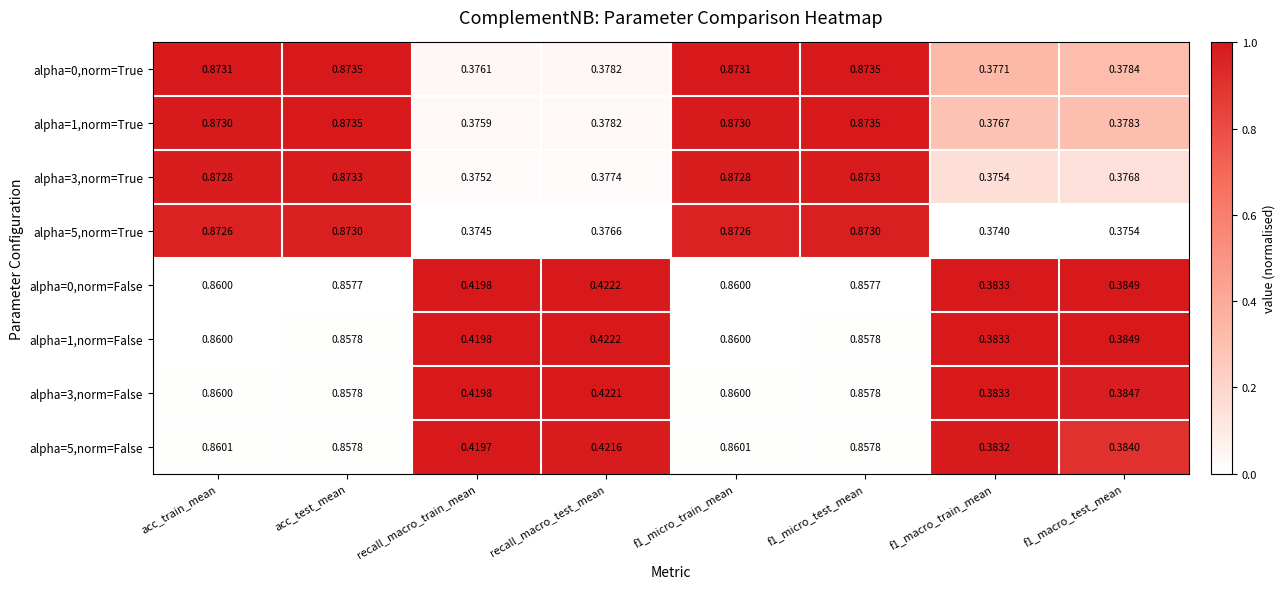

Which series has the largest range (max minus min)?

alpha=5,norm=True